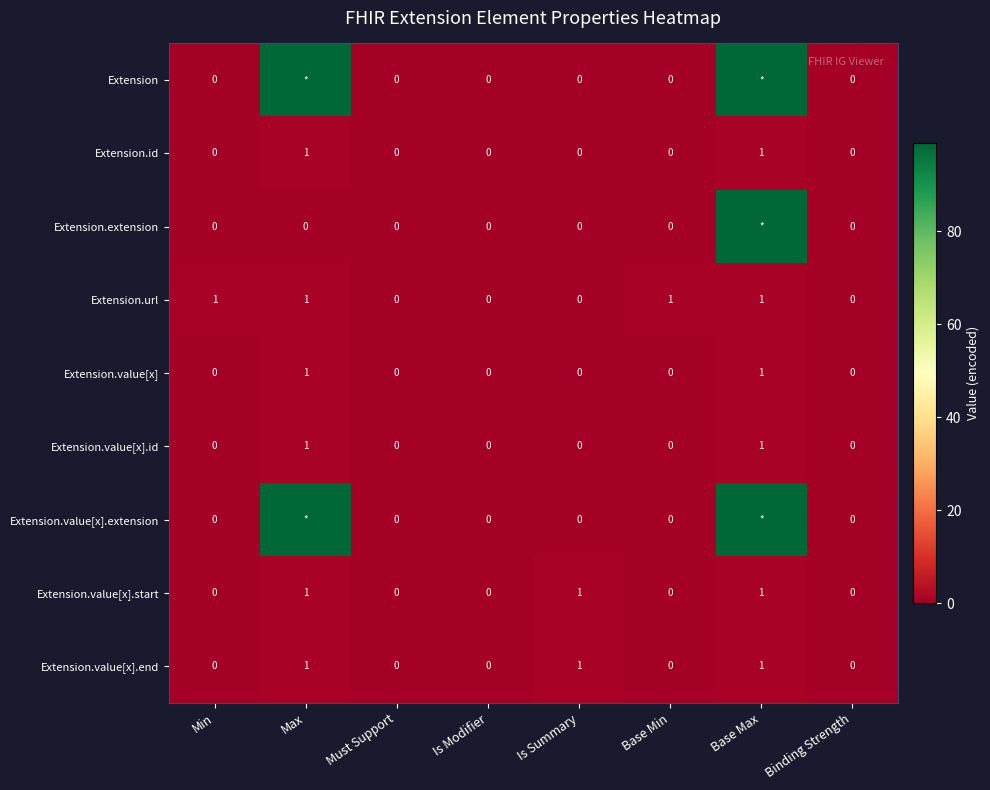

Is it true that Extension.value[x].id equals 0 at Must Support?

True